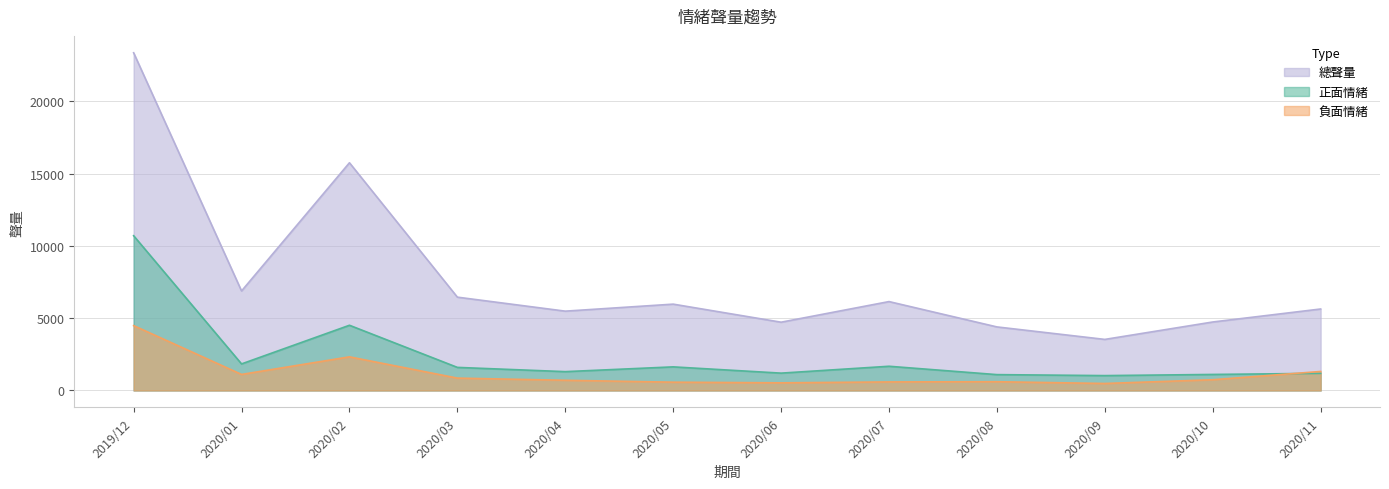

How many lines are shown in the chart?

3